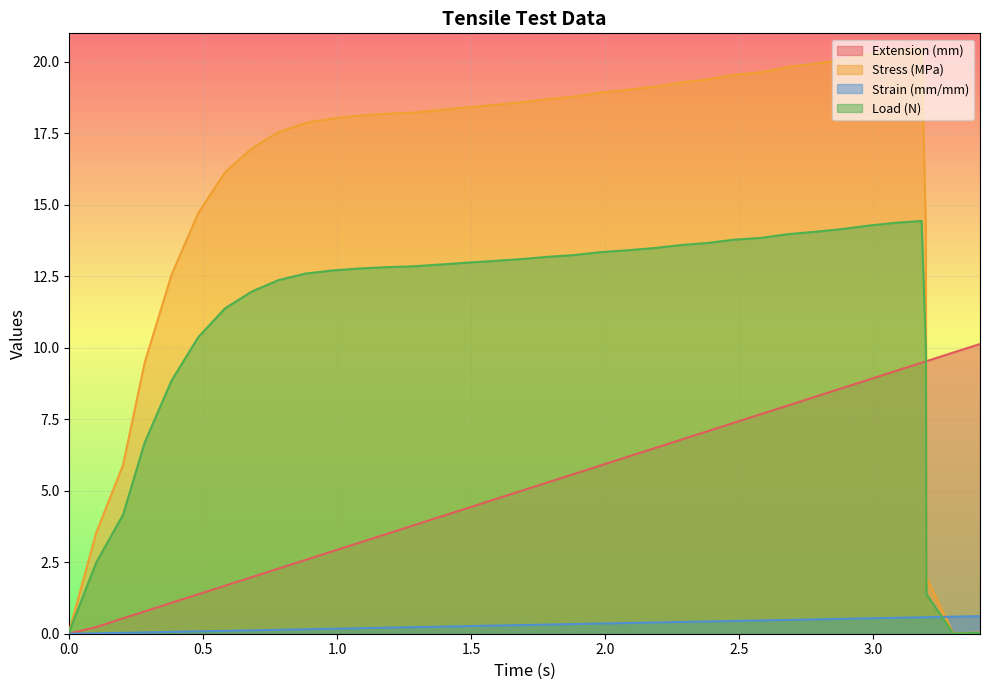

How many lines are shown in the chart?

4